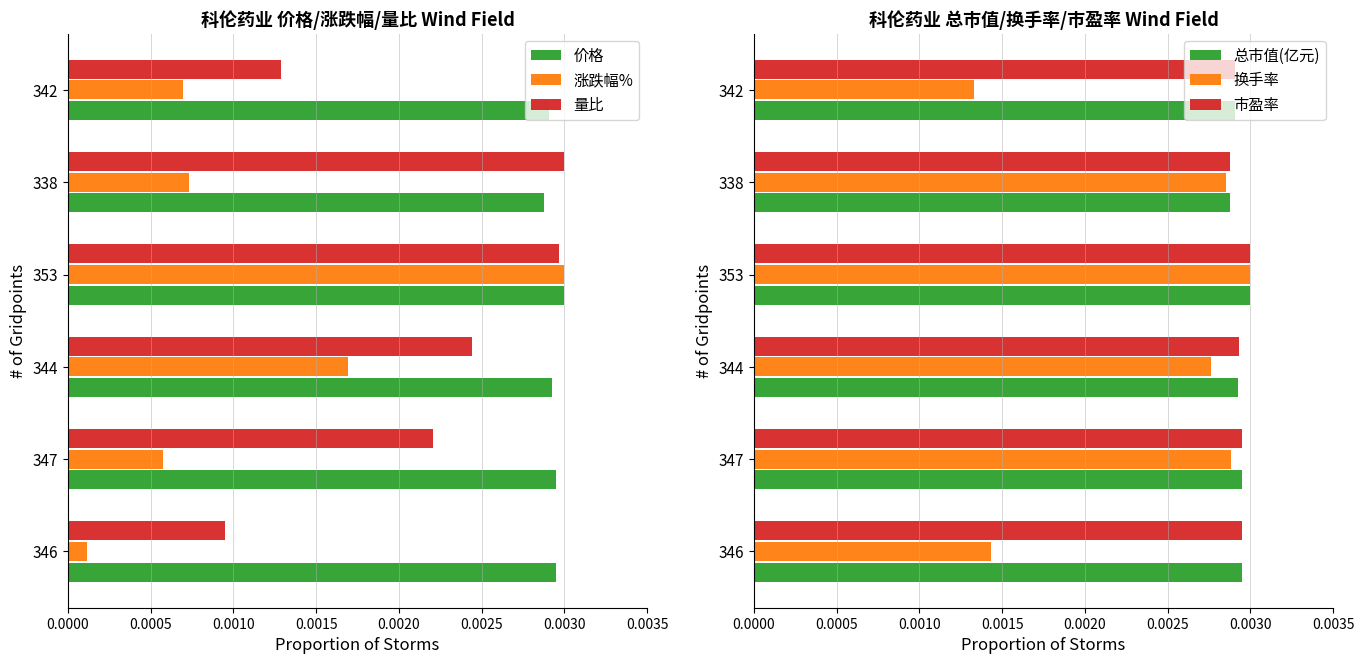

How many 换手率 values are between 0 and 1?

6